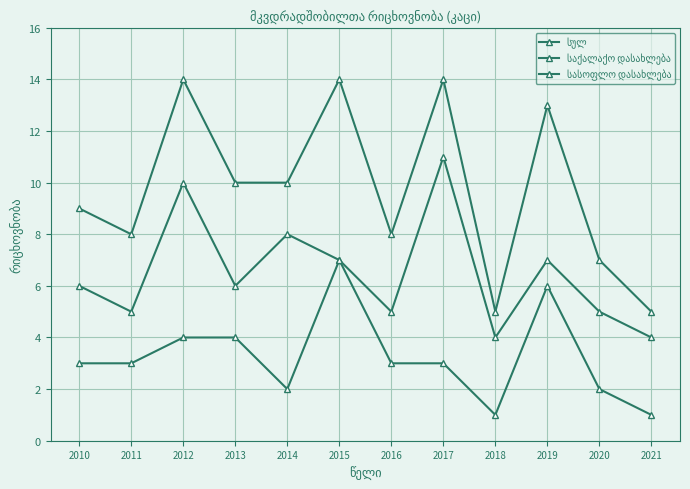

What is the difference between the maximum and minimum values in the საქალაქო დასახლება series?

6